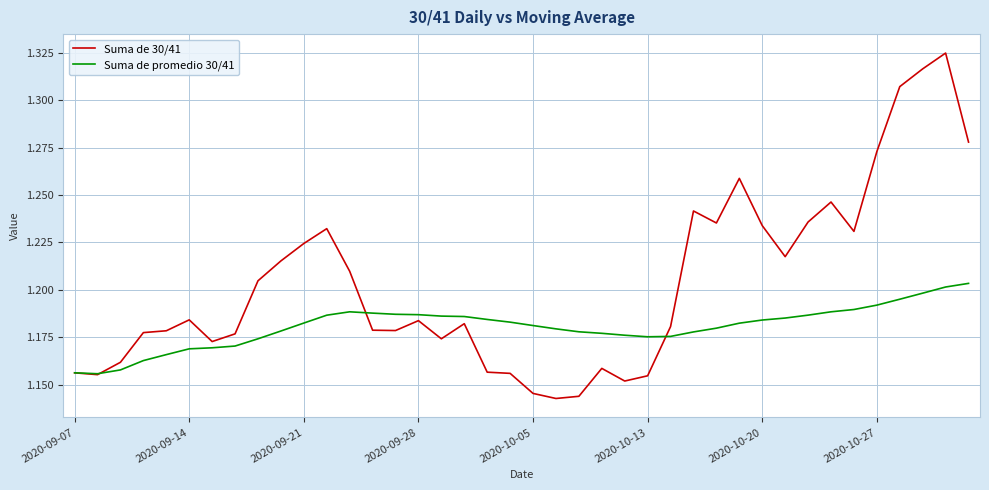

List the series in order of their peak value, lowest first.

Suma de promedio 30/41, Suma de 30/41